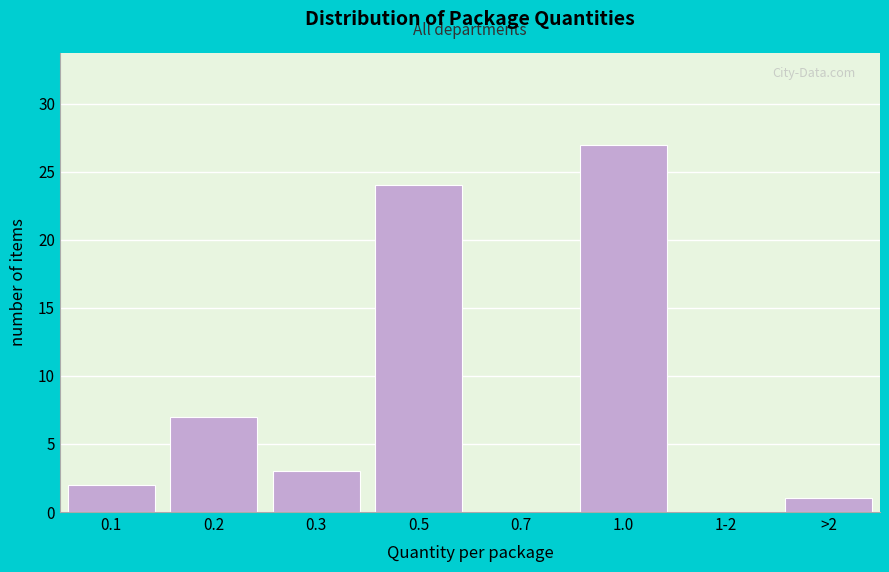

Reading right to left, transcribe all the data shown in this chart.

>2=1	1-2=0	1.0=27	0.7=0	0.5=24	0.3=3	0.2=7	0.1=2